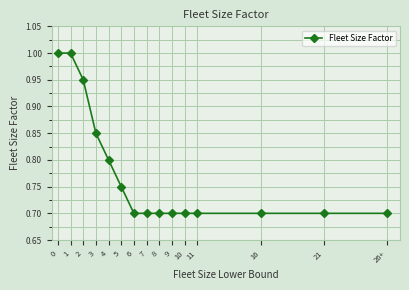

Does the chart display data point markers on the line(s)?

Yes